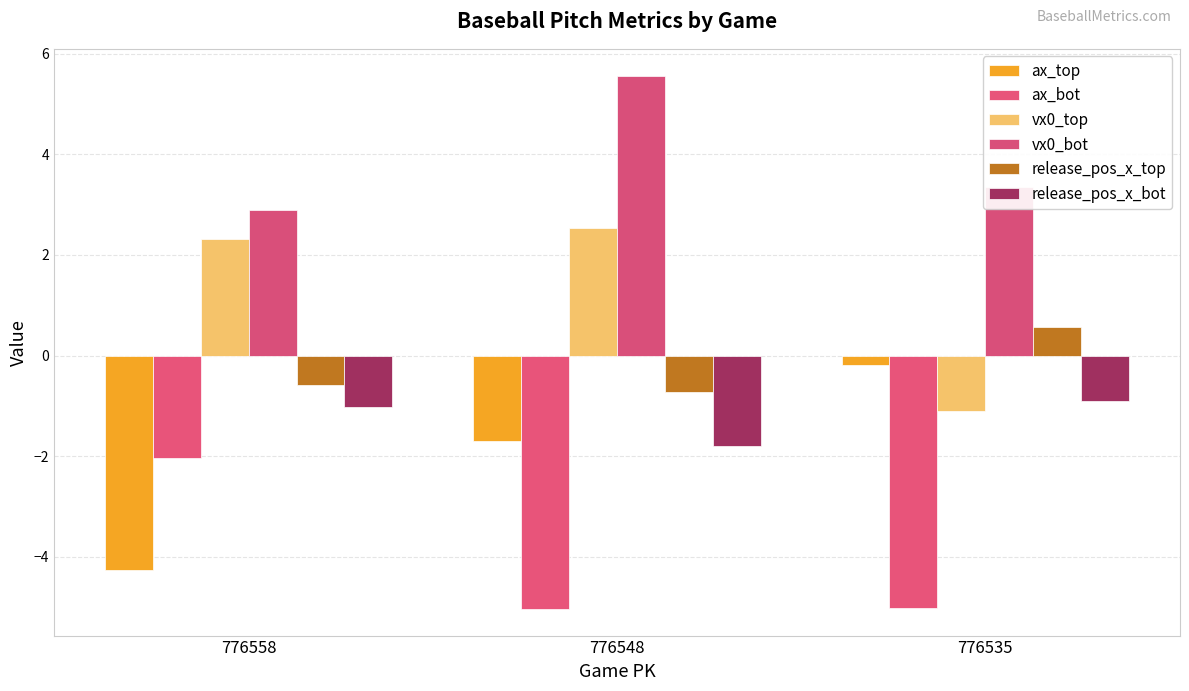

How many bars are there in total?

18